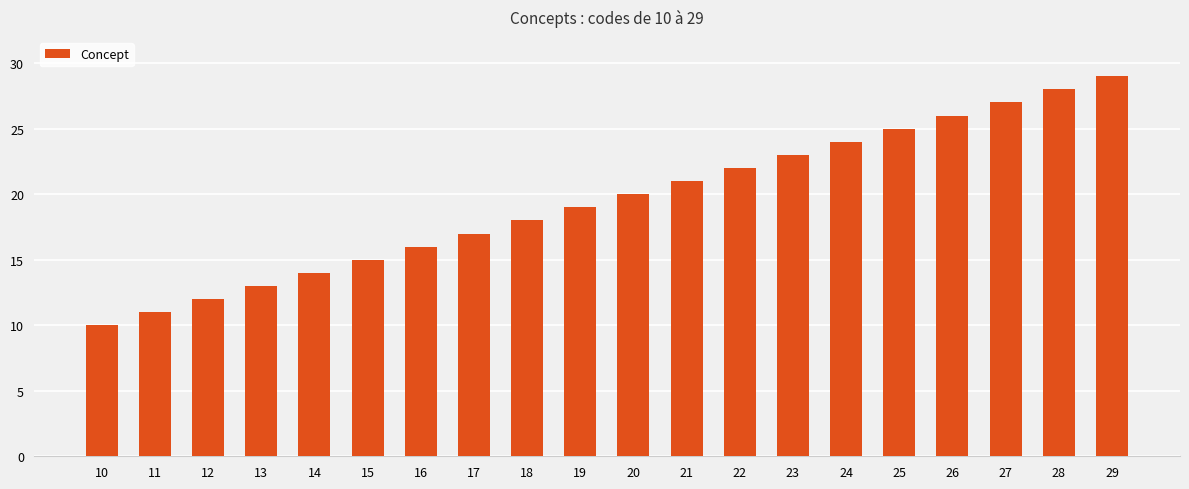

What is the difference between the maximum and minimum values?

19